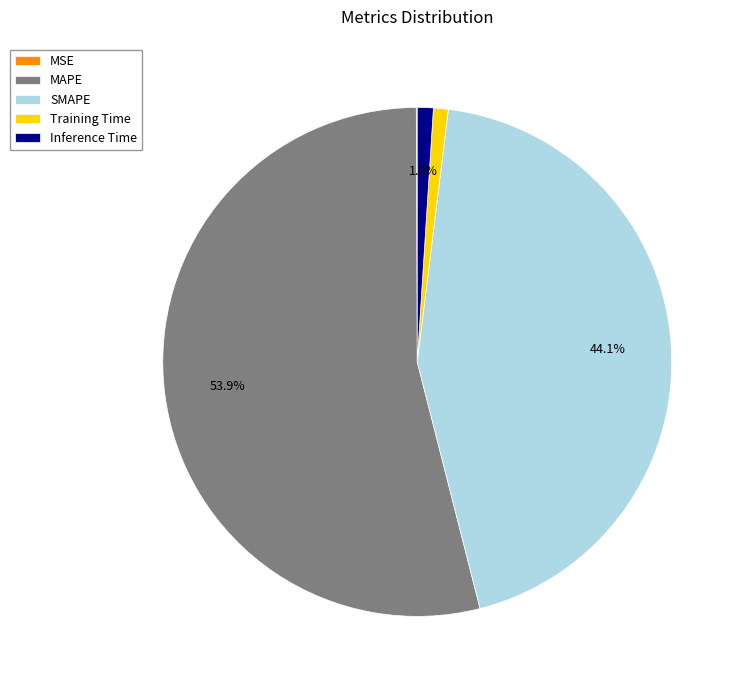

To the nearest percent, what is the average slice percentage?

20%